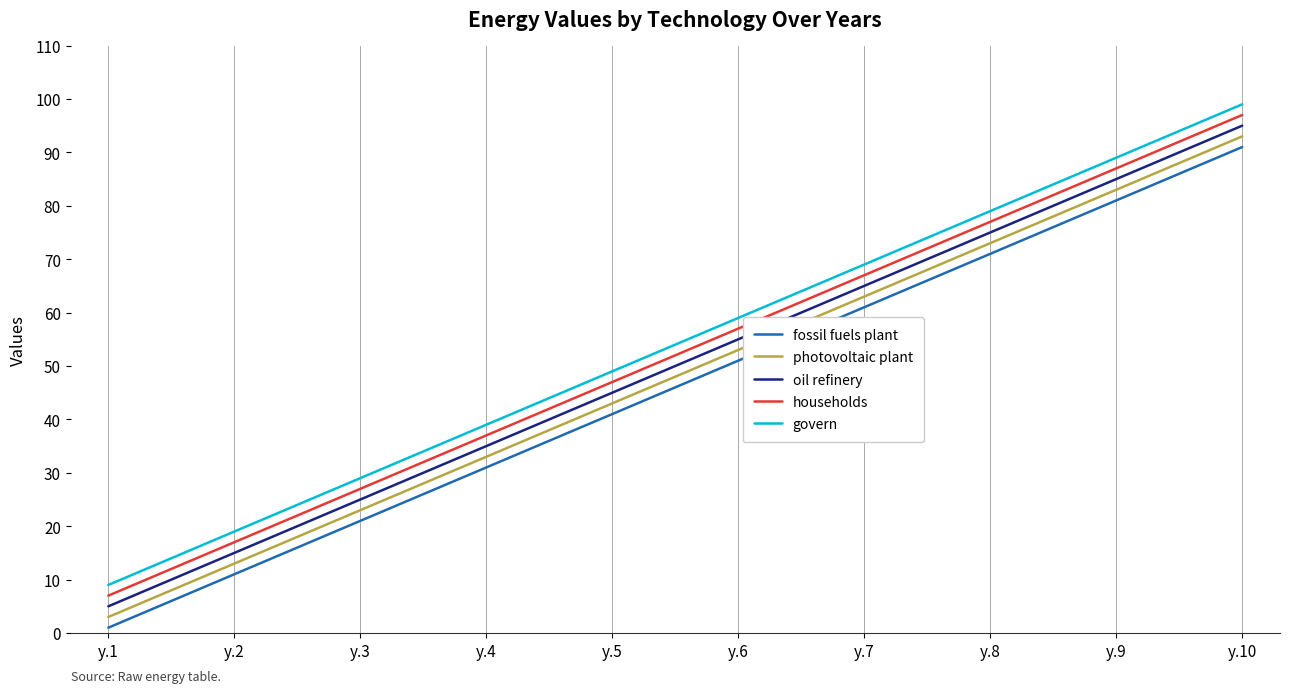

At which category is the sum across all series the highest?

y.10